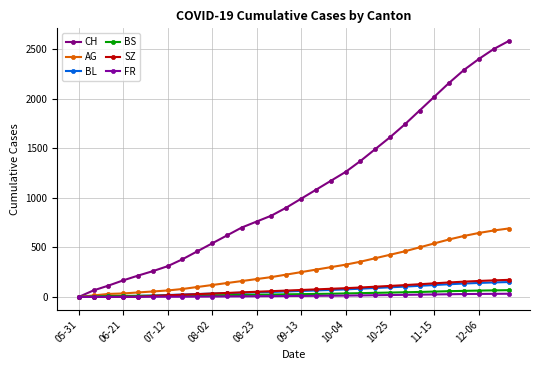

How many categories are shown in the chart?

30